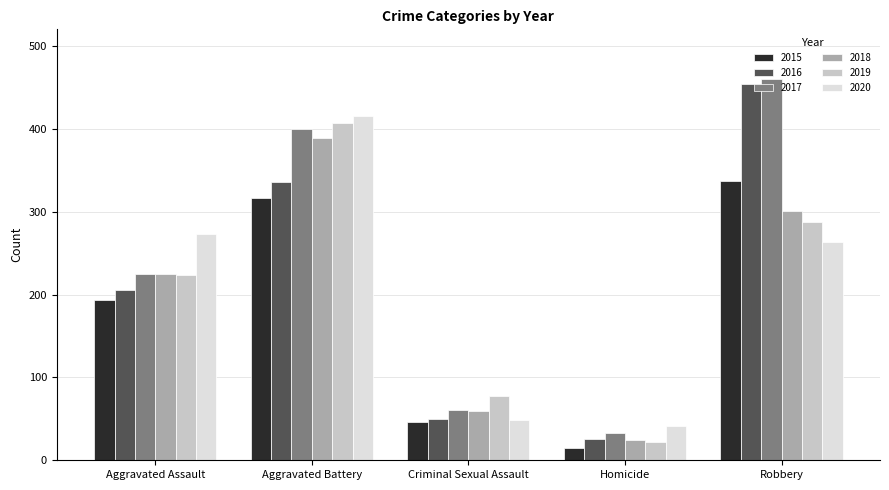

How many values in the 2015 series are below 194?

2